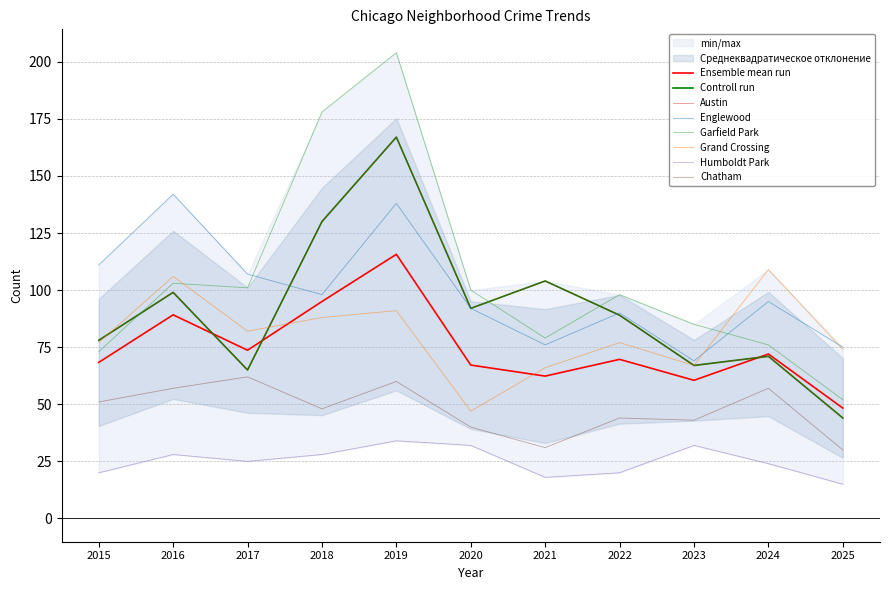

True or false: Chatham and Humboldt Park intersect in this chart.

False